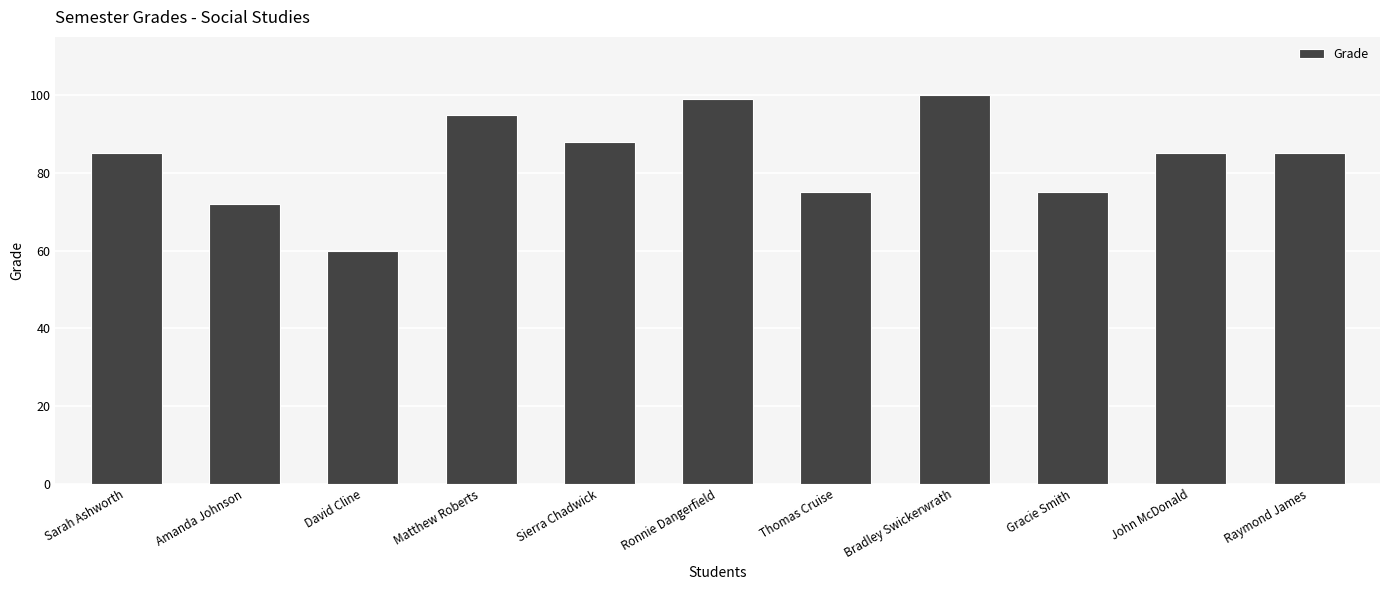

Is it true that the value at Sierra Chadwick is 88?

True